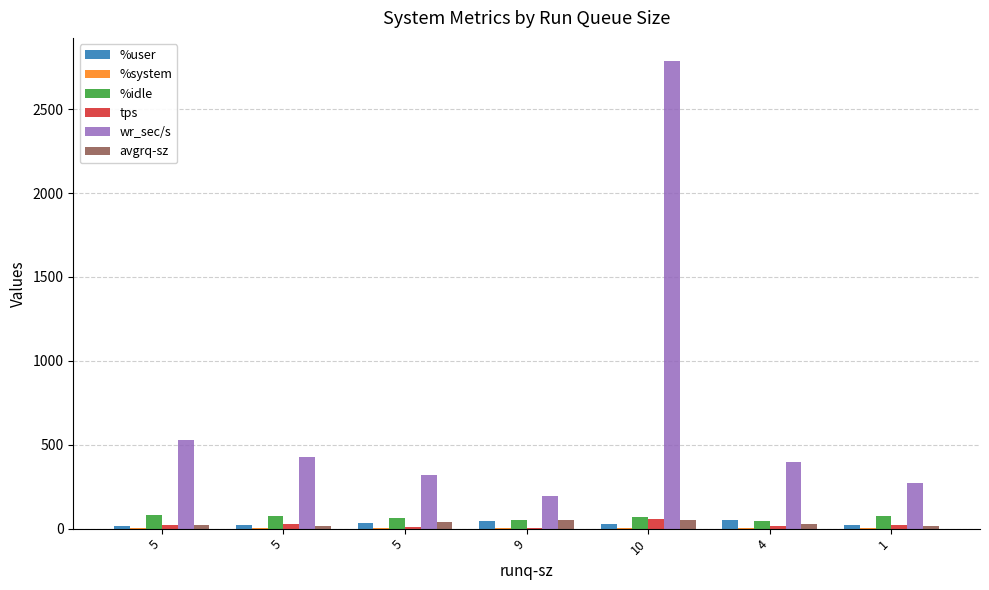

At which label does avgrq-sz reach its minimum?

1